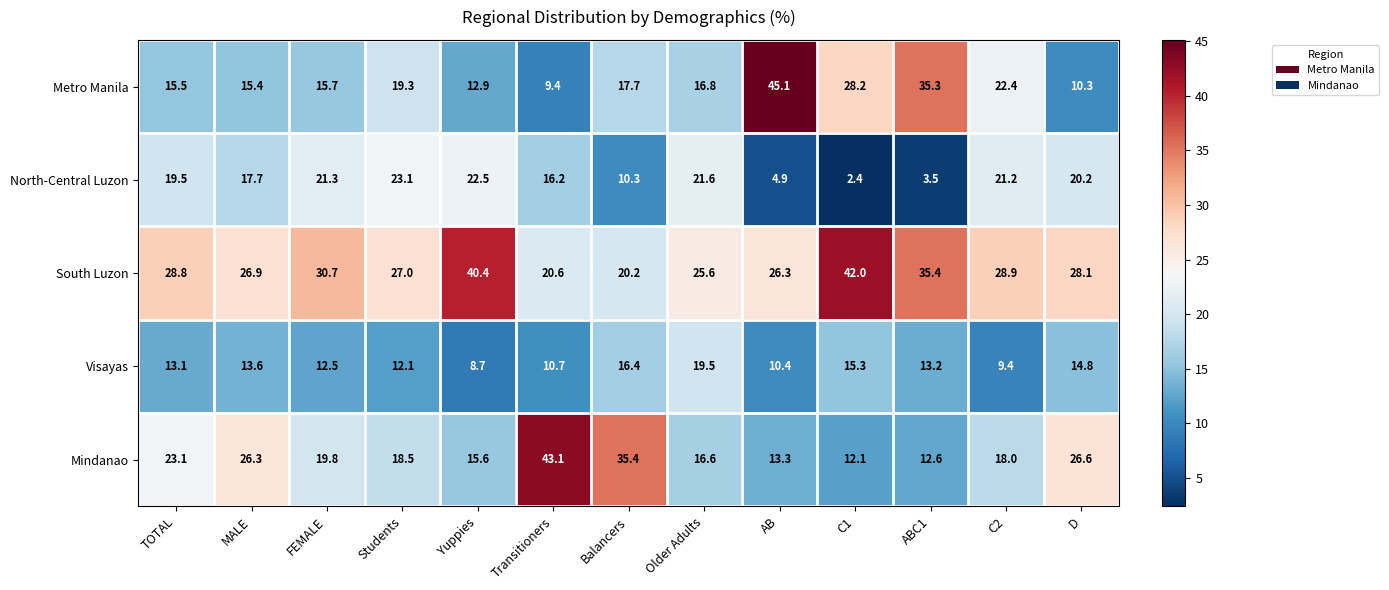

What is the spread (max minus min) of values at Older Adults?

9.0